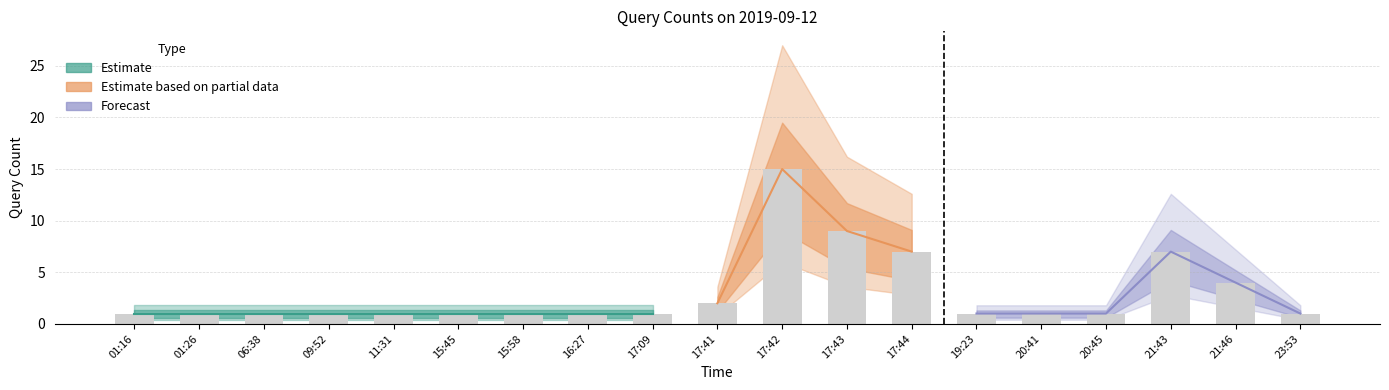

What is the label of the 2nd bar from the left?

01:26